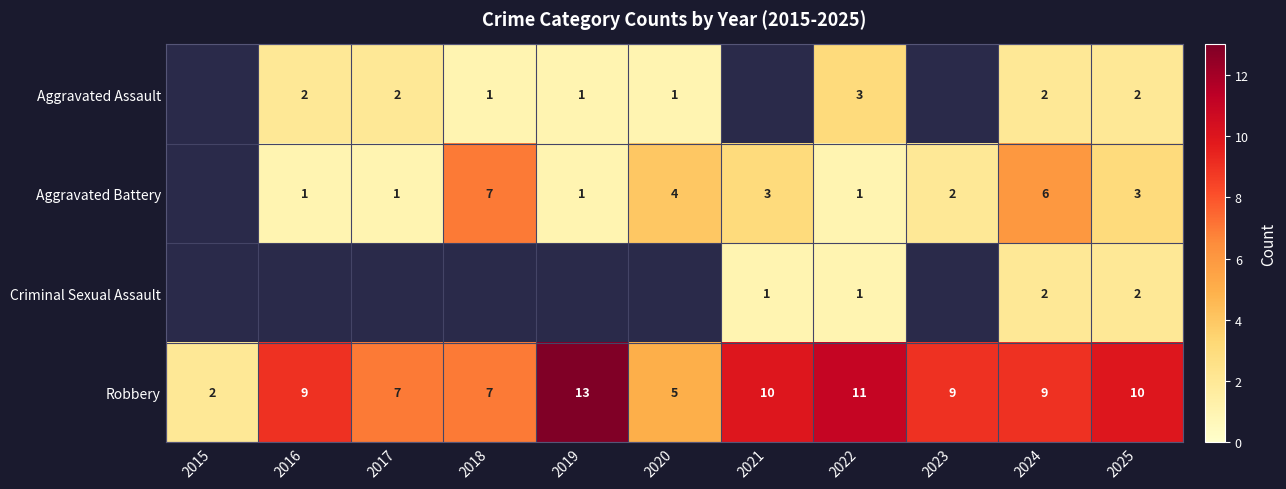

What is the sum of the Robbery values at 2016 and 2025?

19